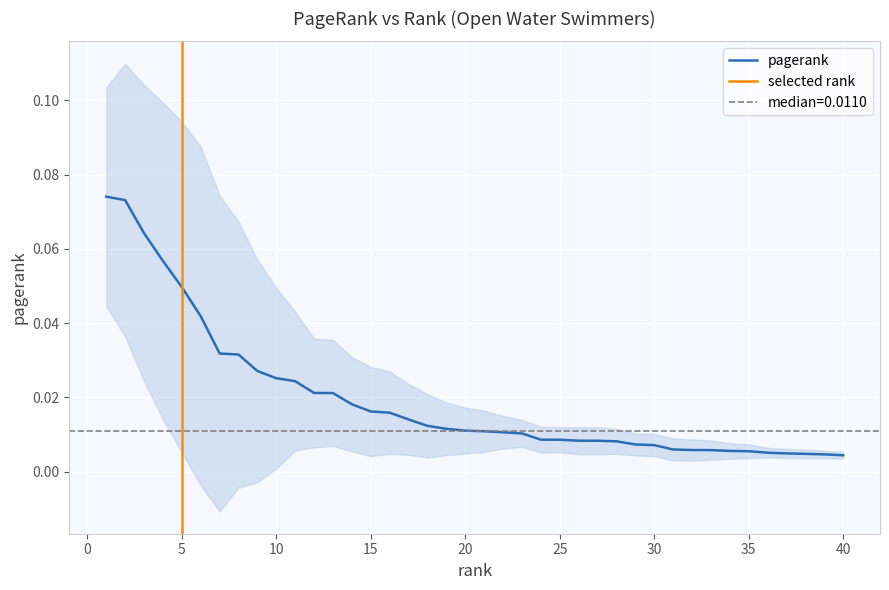

The chart shows a value of 0.0 at 15. True or false?

False